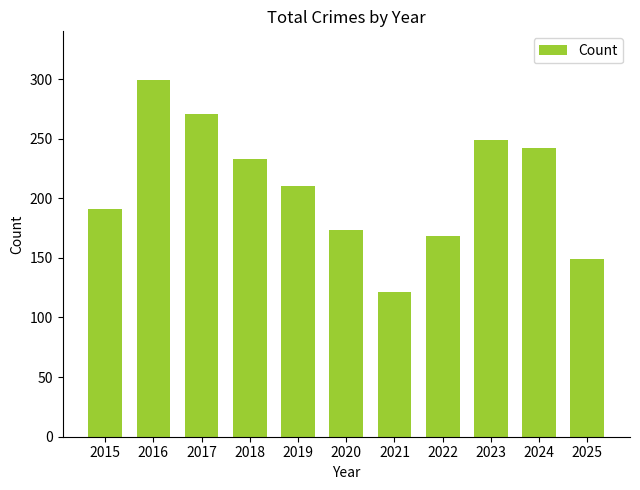

Does the chart contain any negative values?

No